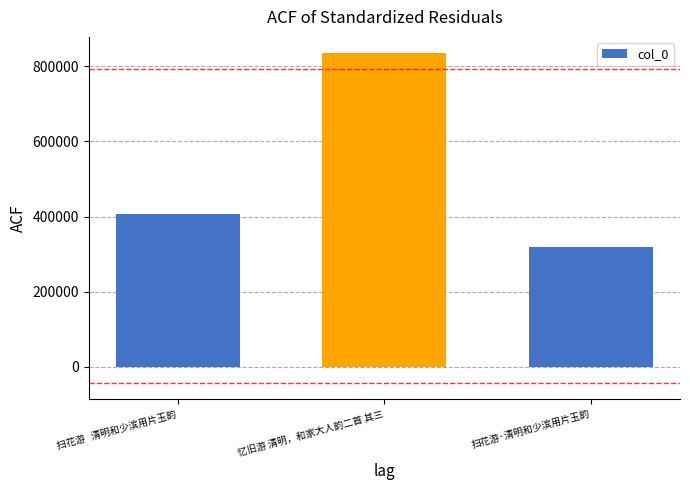

What is the change in value from 扫花游   清明和少滨用片玉韵 to 忆旧游 清明，和家大人韵二首 其三?

+426912